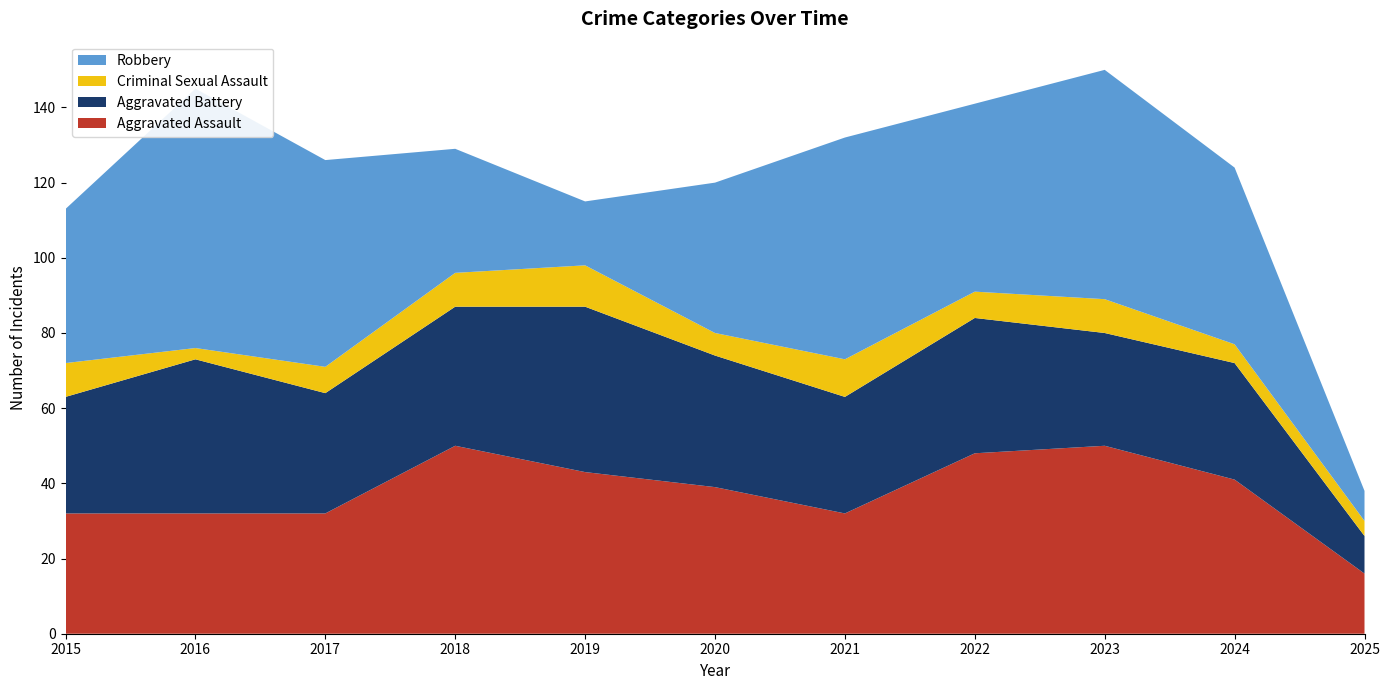

Reading left to right, extract all data points from this chart.

Aggravated Assault: 32	32	32	50	43	39	32	48	50	41	16
Aggravated Battery: 31	41	32	37	44	35	31	36	30	31	10
Criminal Sexual Assault: 9	3	7	9	11	6	10	7	9	5	4
Robbery: 41	69	55	33	17	40	59	50	61	47	8